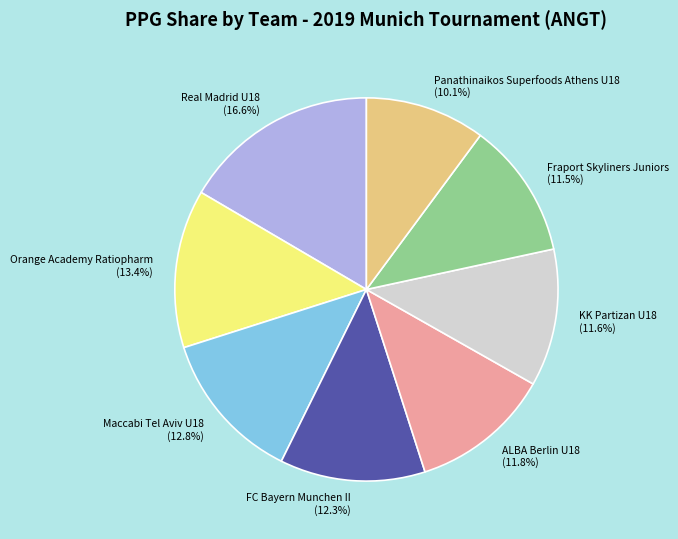

What percentage is NOT represented by Orange Academy Ratiopharm?

86.6%